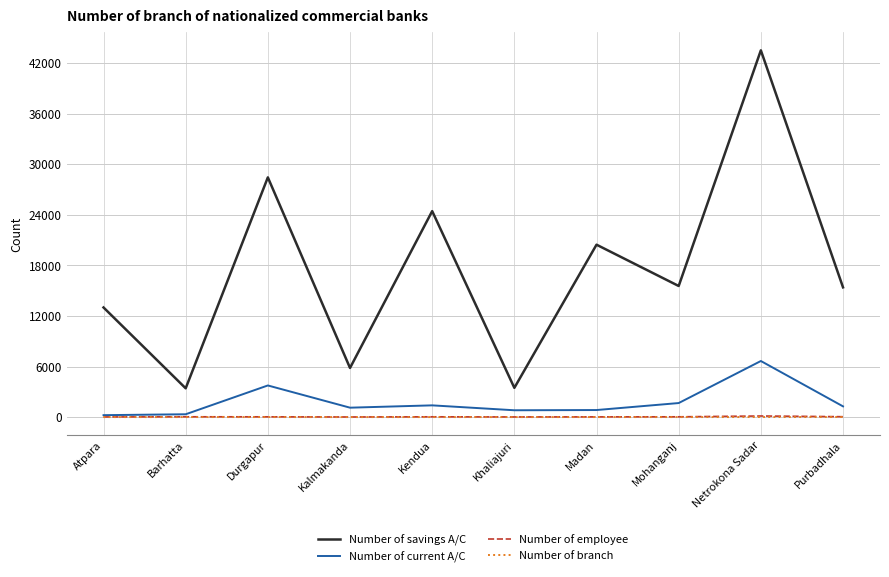

True or false: Number of savings A/C and Number of employee intersect in this chart.

False